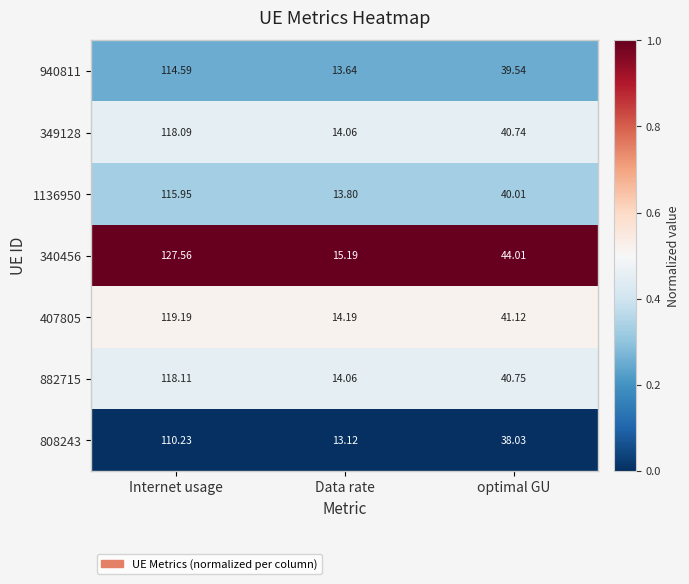

At which label is 407805 closest to 66?

optimal GU